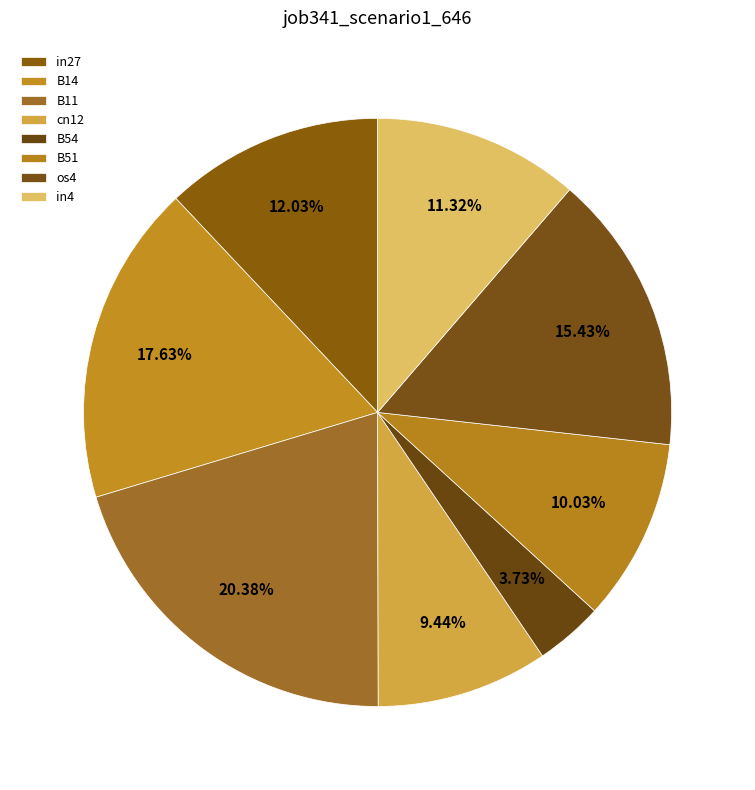

Which slice is the largest?

B11